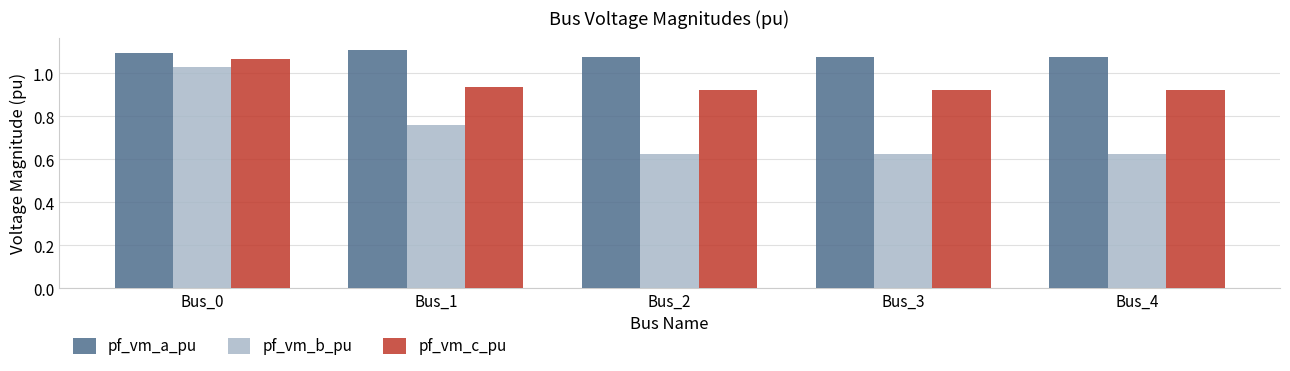

What is the average value of the pf_vm_b_pu series?

0.7